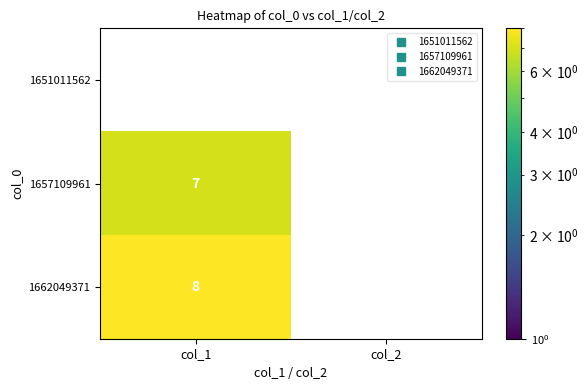

At which label does 1657109961 reach its minimum?

col_1